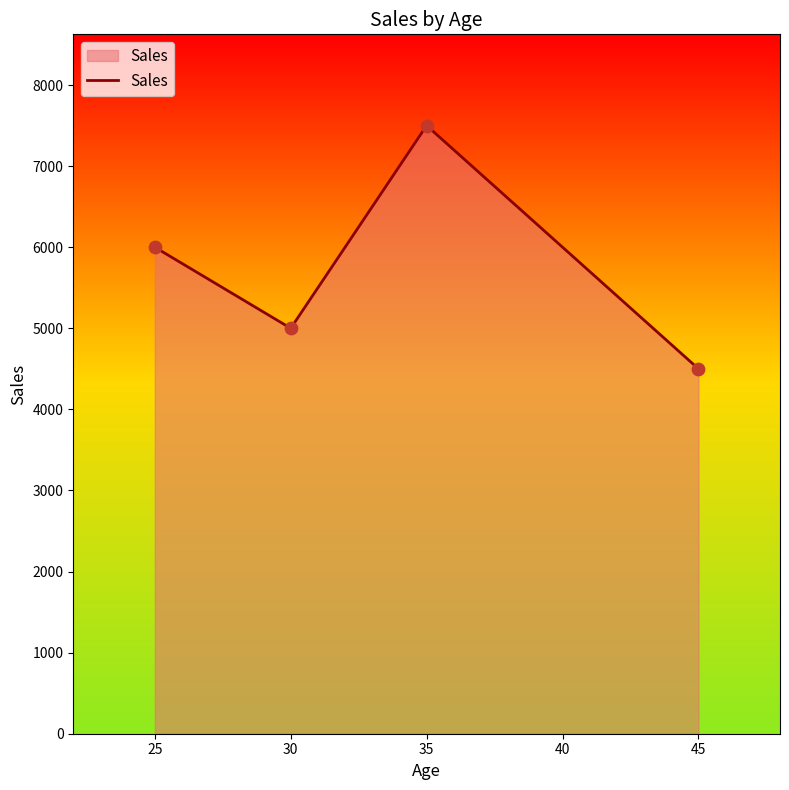

What is the change in value from 25 to 45?

-1500